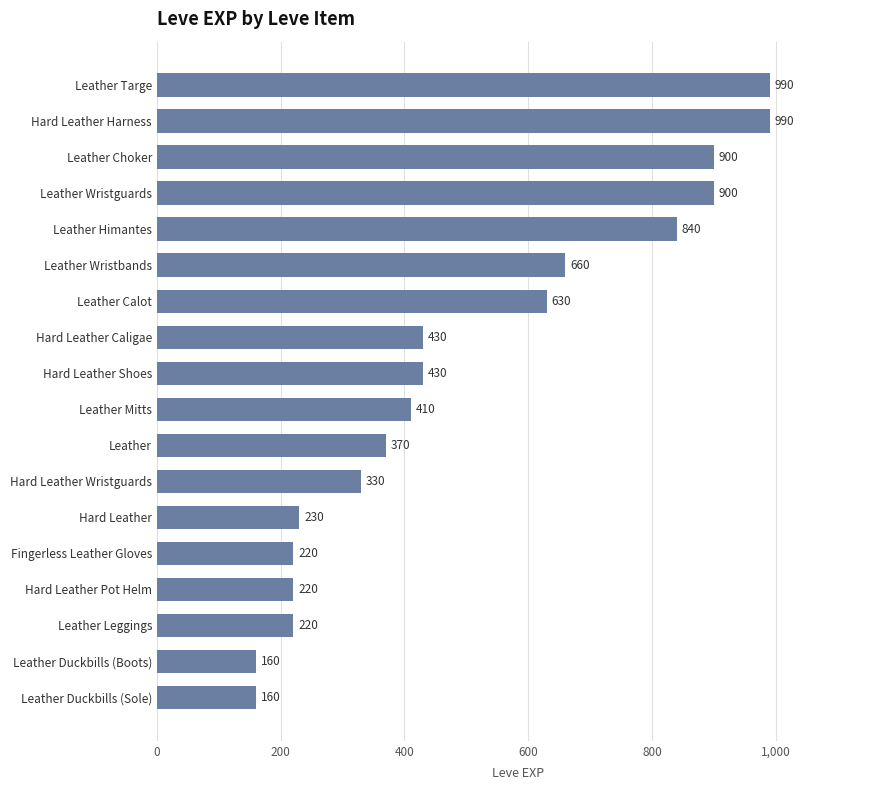

Reading bottom to top, list all the values displayed in this chart.

Leather Duckbills (Sole)=160	Leather Duckbills (Boots)=160	Leather Leggings=220	Hard Leather Pot Helm=220	Fingerless Leather Gloves=220	Hard Leather=230	Hard Leather Wristguards=330	Leather=370	Leather Mitts=410	Hard Leather Shoes=430	Hard Leather Caligae=430	Leather Calot=630	Leather Wristbands=660	Leather Himantes=840	Leather Wristguards=900	Leather Choker=900	Hard Leather Harness=990	Leather Targe=990